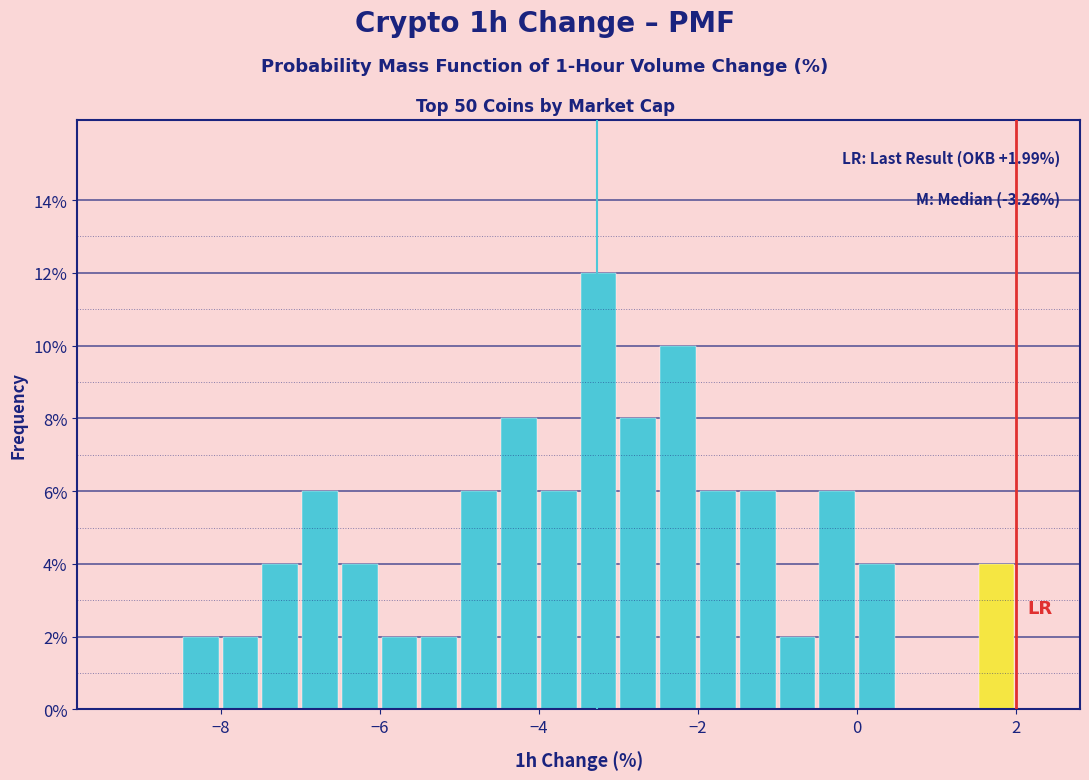

Read against the x-axis, roughly where is the centre of the tallest bar?

-3.2